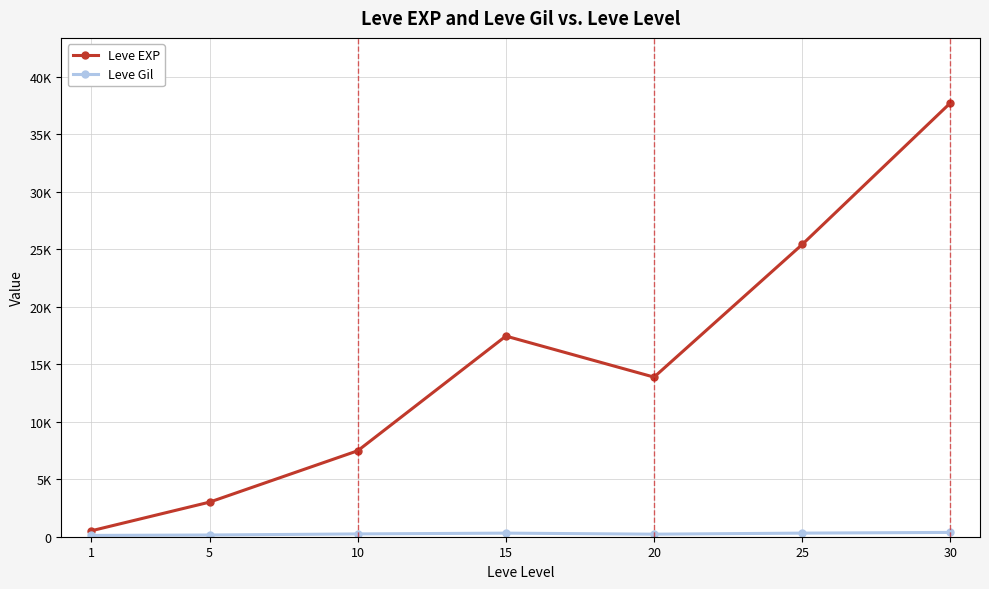

Where is the first local minimum for Leve Gil?

20